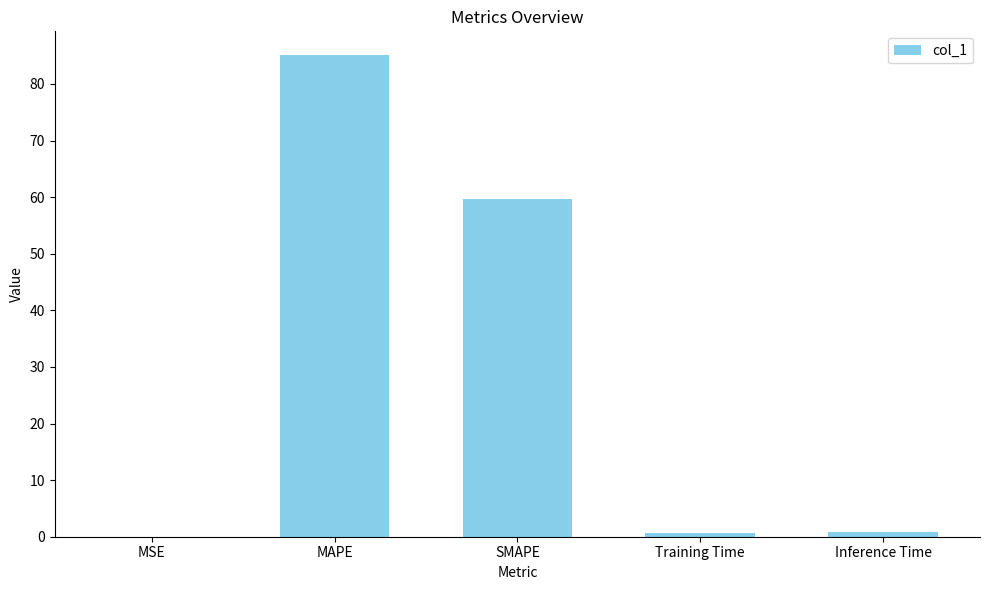

Count the number of categories in the chart.

5